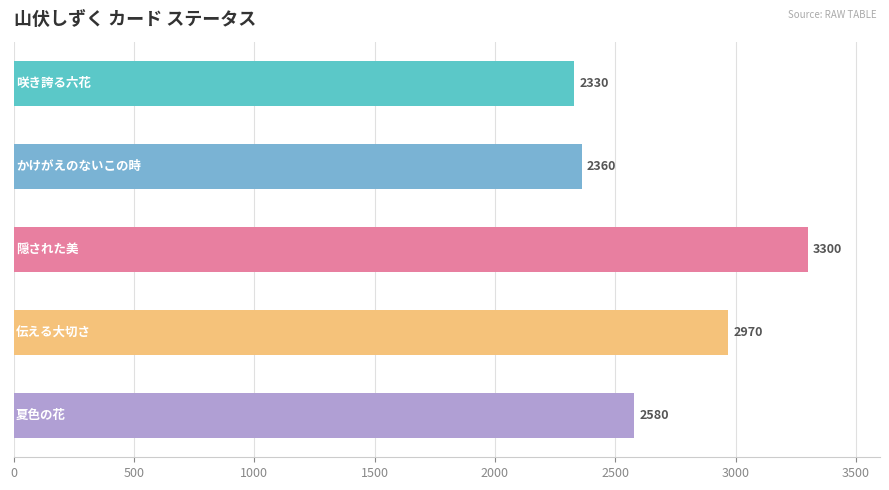

Reading bottom to top, extract all data points from this chart.

2580	2970	3300	2360	2330